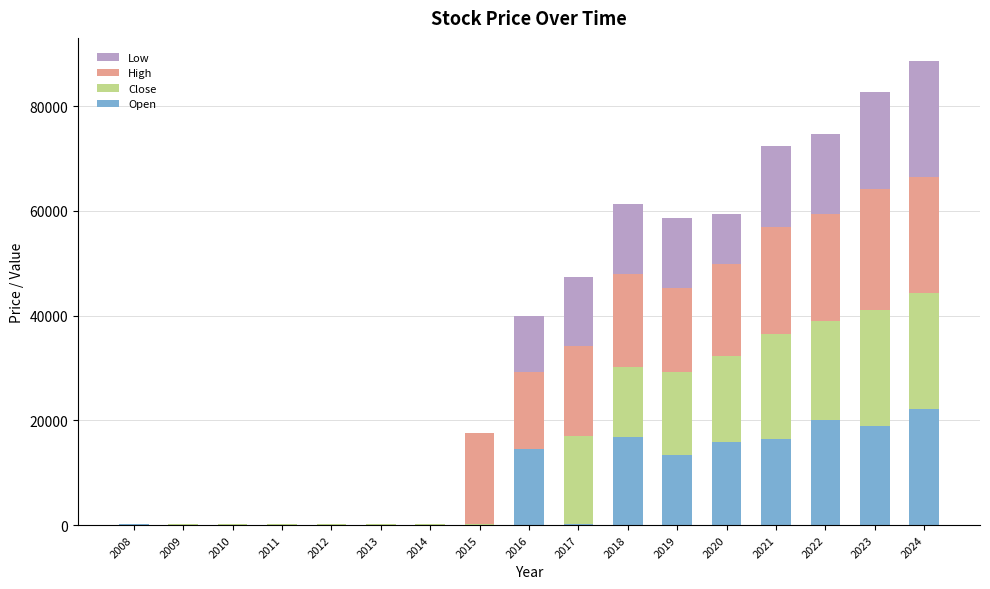

Is it true that Open equals 140.3 at 2008?

True